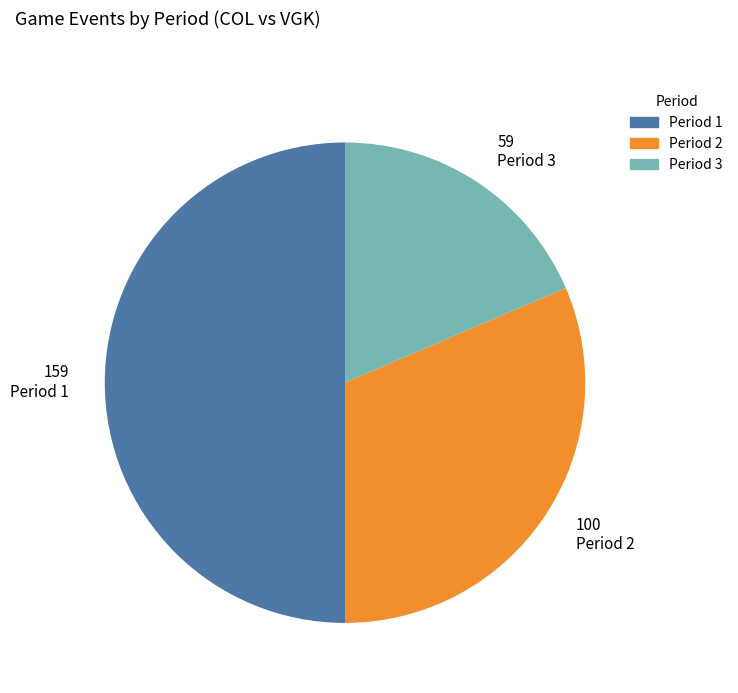

Approximately how many times larger is the value at 100 Period 2 compared to 159 Period 1?

0.6